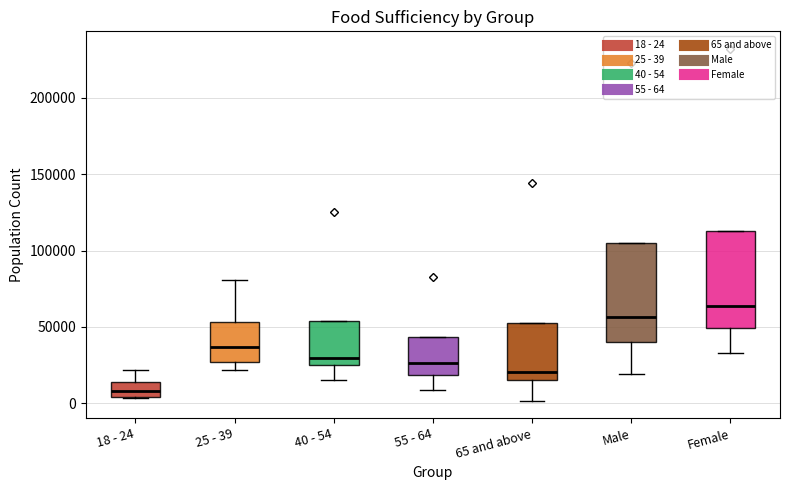

Reading left to right, read every box against the y-axis: the position of its median line, the range the box covers, and the ends of its whiskers. The values are not printed on the chart, so give them approximately, as read against the axis.

18 - 24: median 10000, box 5000 to 15000, whiskers 5000 to 20000
25 - 39: median 35000, box 25000 to 55000, whiskers 20000 to 80000
40 - 54: median 30000, box 25000 to 55000, whiskers 15000 to 55000
55 - 64: median 25000, box 20000 to 45000, whiskers 10000 to 45000
65 and above: median 20000, box 15000 to 50000, whiskers 0 to 50000
Male: median 55000, box 40000 to 105000, whiskers 20000 to 105000
Female: median 65000, box 50000 to 110000, whiskers 35000 to 110000